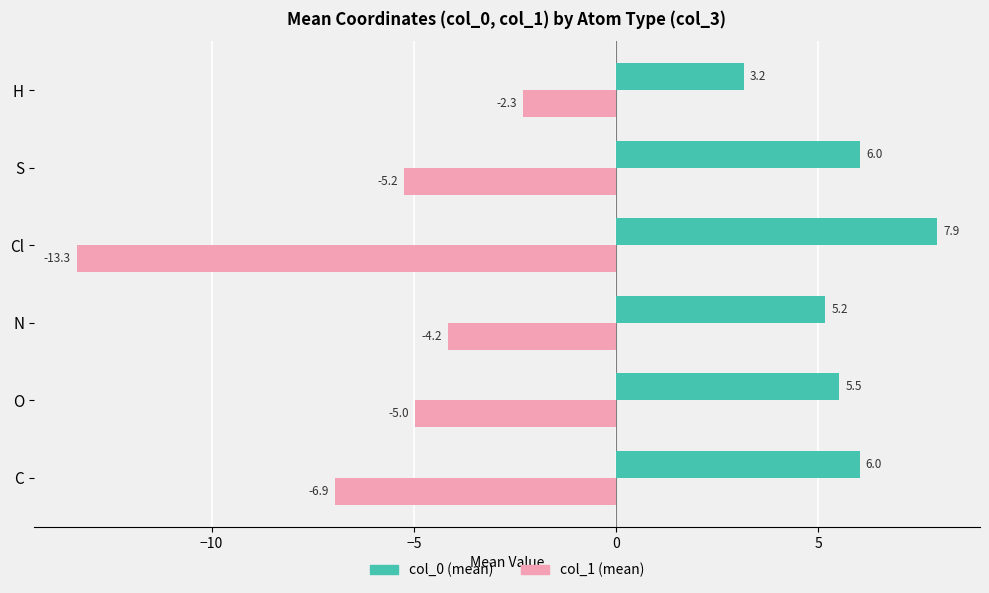

At C, list the series in order from smallest to largest.

col_1 (mean), col_0 (mean)